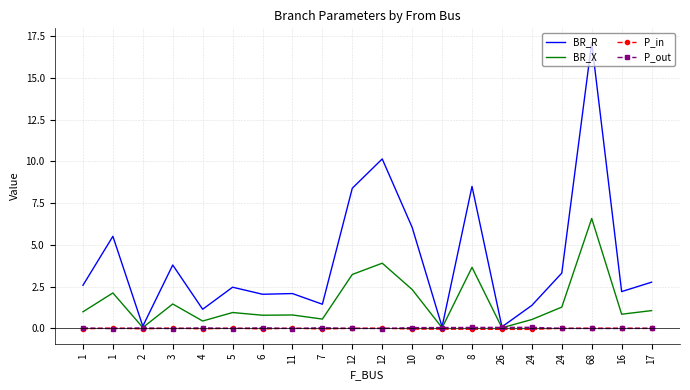

What are all the series names shown in the legend?

BR_R, BR_X, P_in, P_out